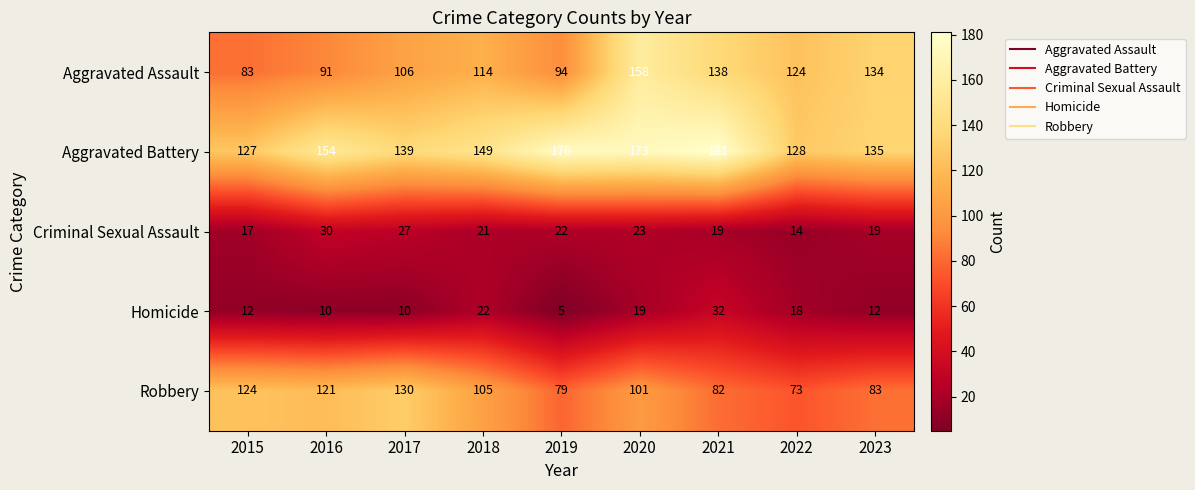

What is the difference between the maximum and second lowest values in the Homicide series?

22